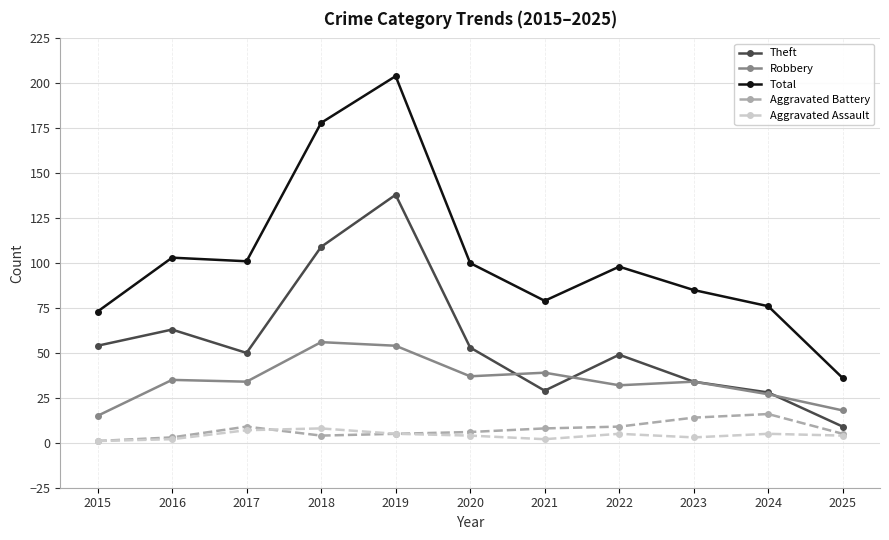

What is the difference between the maximum and minimum values in the Total series?

168